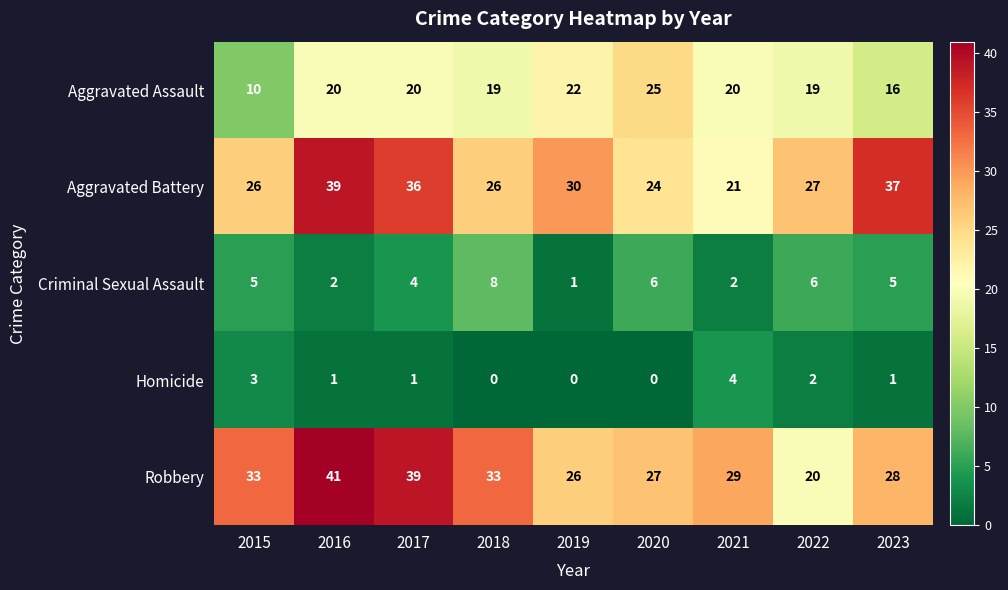

How many categories are shown in the chart?

9